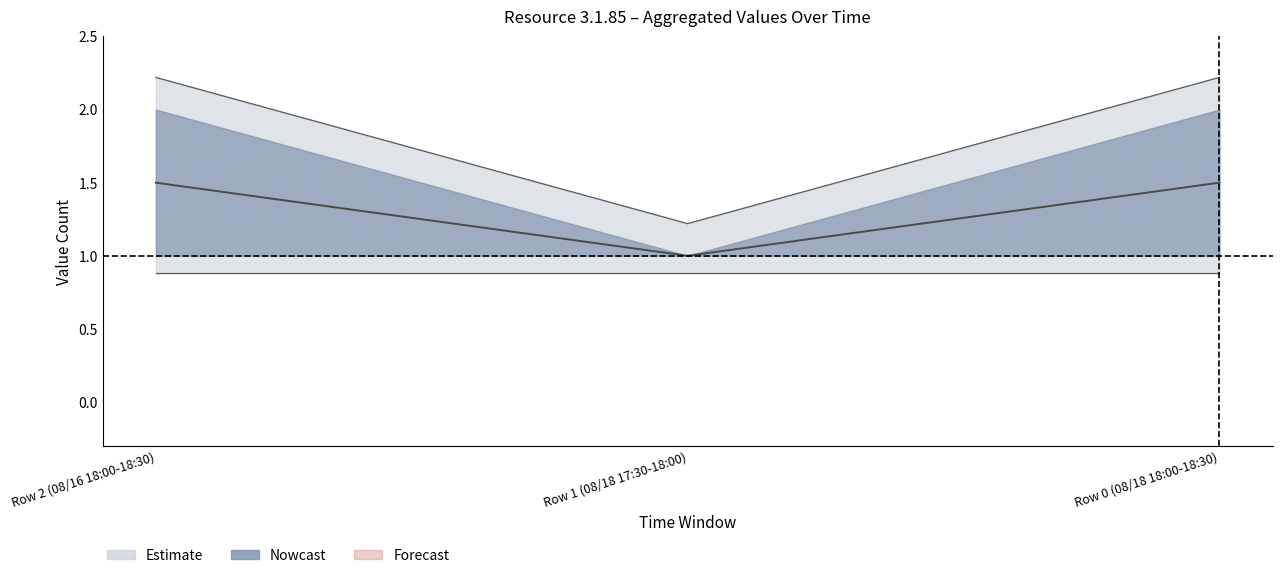

Between Row 2 (08/16 18:00-18:30) and Row 0 (08/18 18:00-18:30), which is larger?

Row 2 (08/16 18:00-18:30)